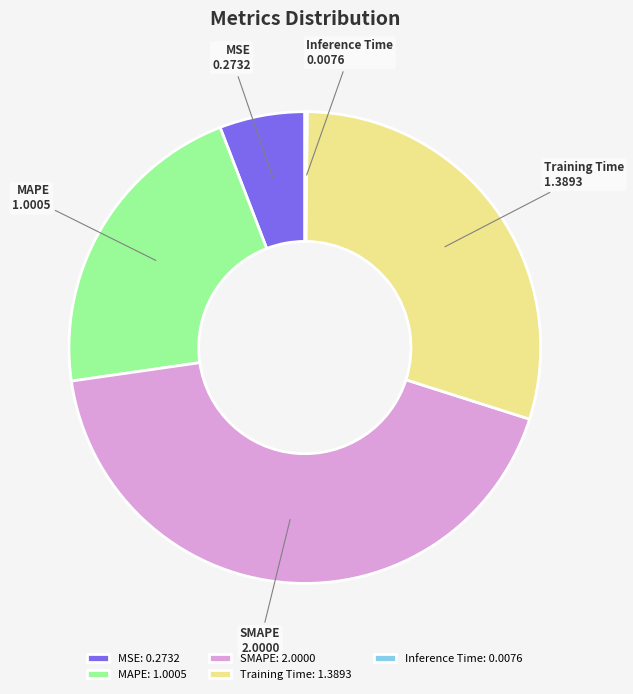

Is it true that Training Time is 39% of the pie?

False